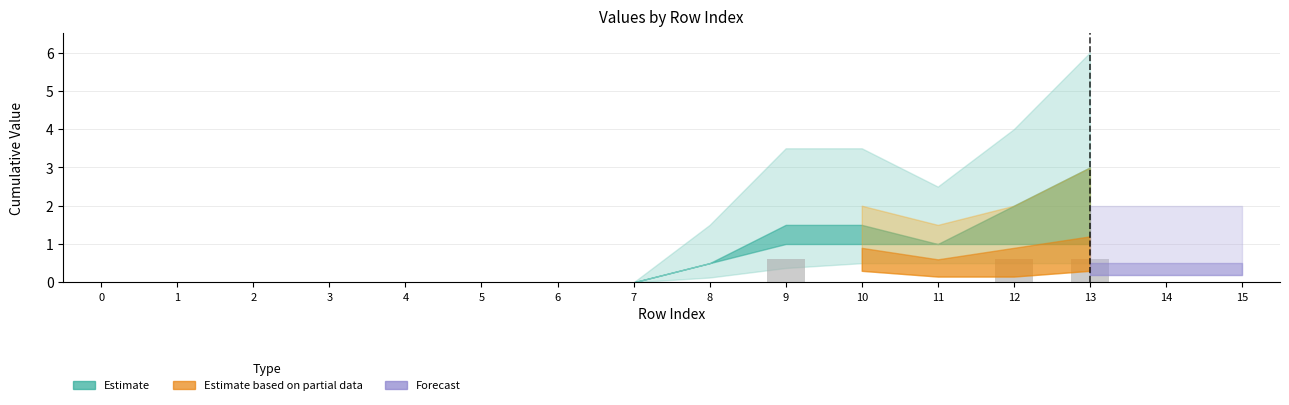

Reading right to left, list all the values displayed in this chart.

13=0.6	12=0.6	11=0.0	10=0.0	9=0.6	8=0.0	7=0.0	6=0.0	5=0.0	4=0.0	3=0.0	2=0.0	1=0.0	0=0.0